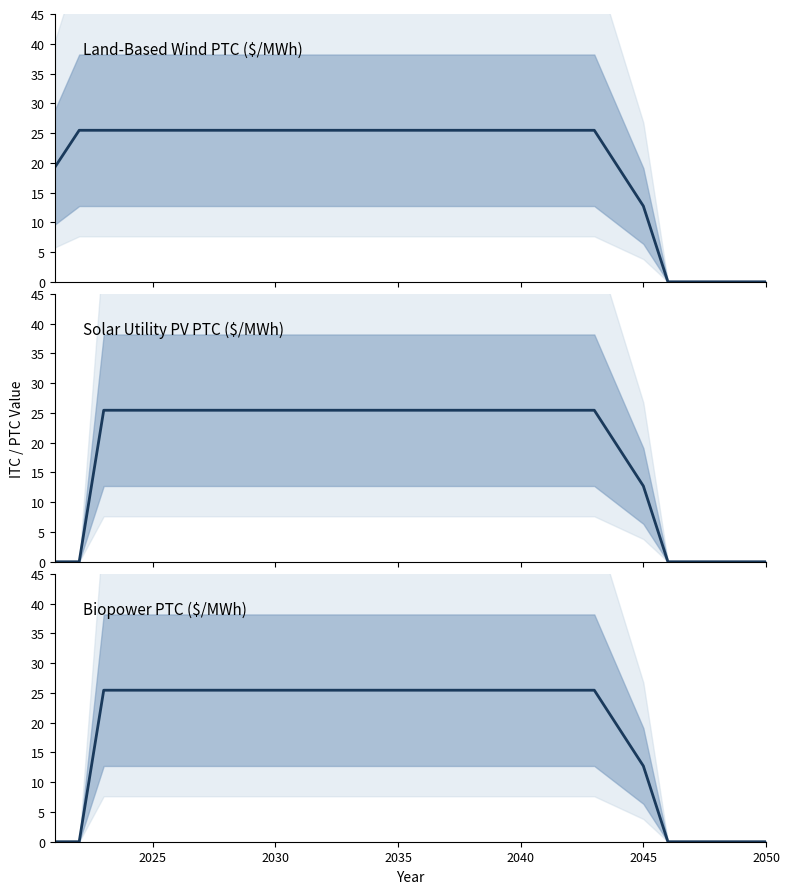

At how many categories does at least one series exceed 7?

25